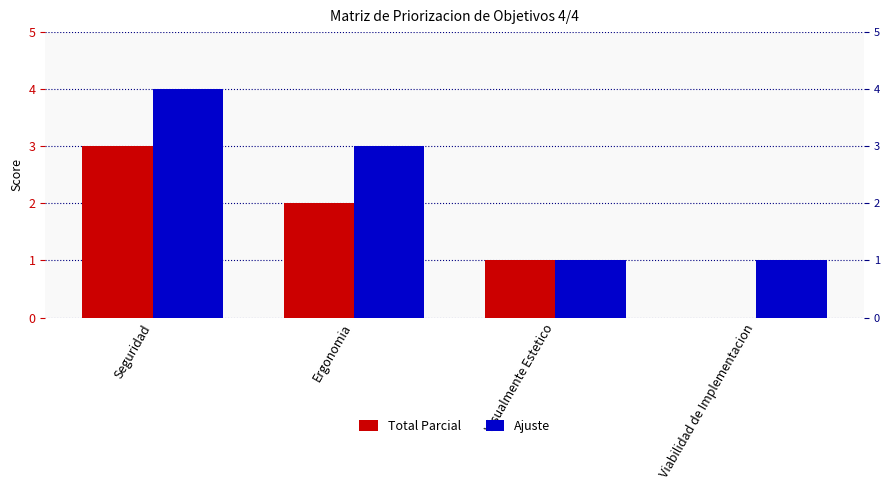

The value of Total Parcial at Visualmente Estetico is 1. True or false?

True